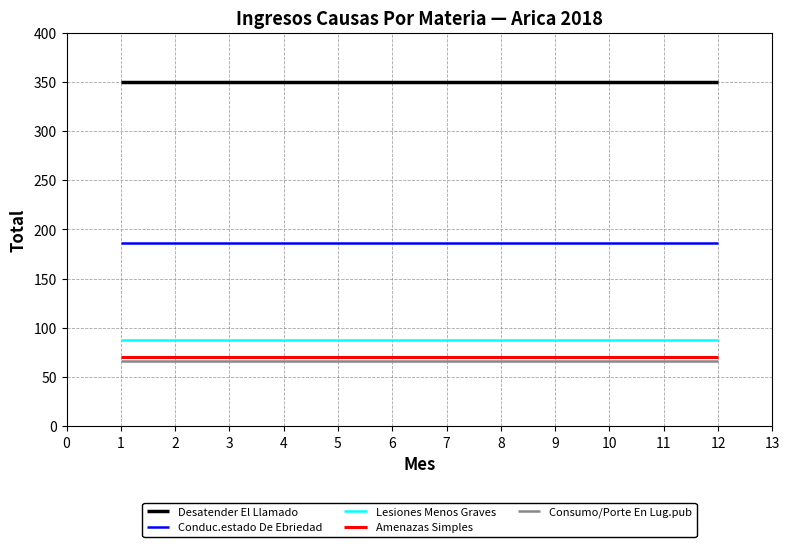

What is the sum of all Conduc.estado De Ebriedad values?

2232